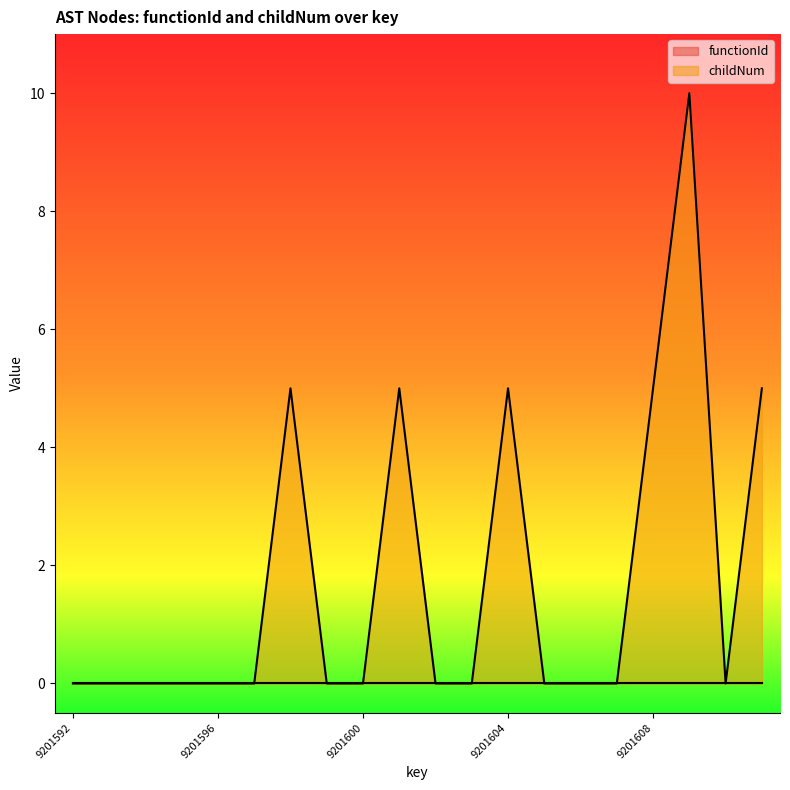

How many interior local peaks (higher than both neighbors) does the data have?

4